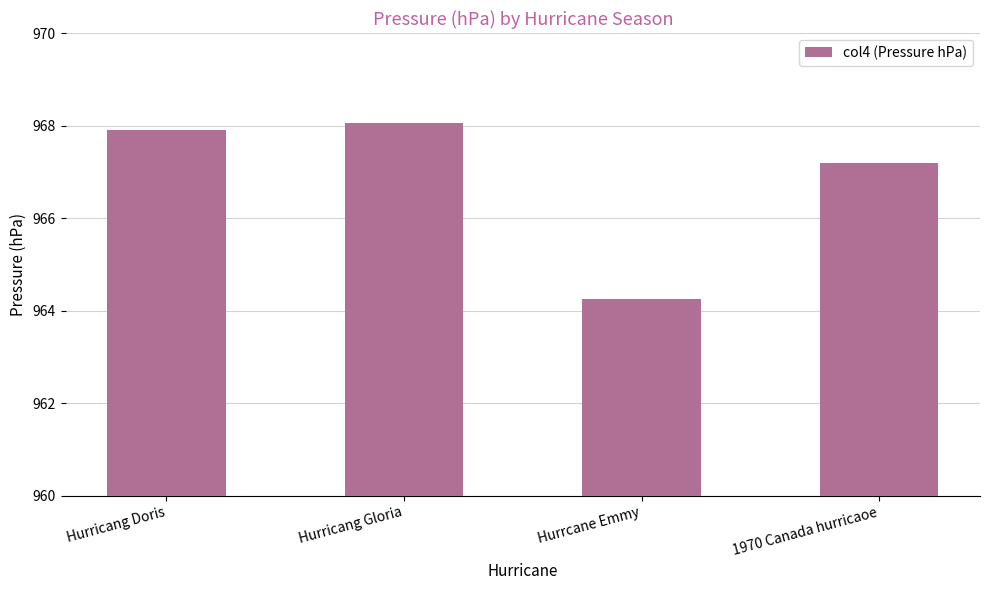

Does the chart contain stacked bars?

No